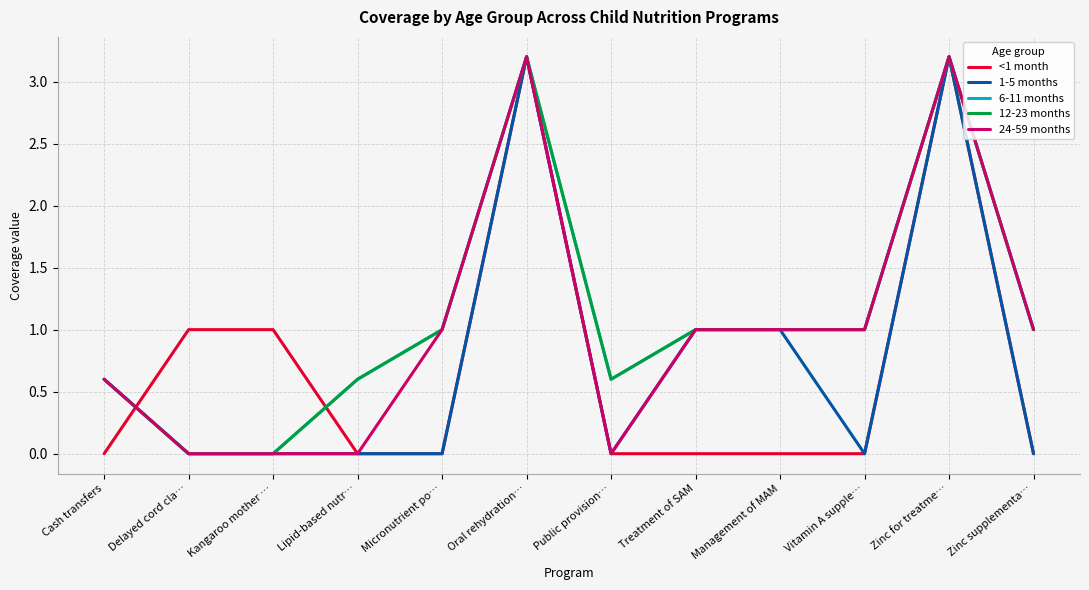

What is the average value of the 1-5 months series?

0.8